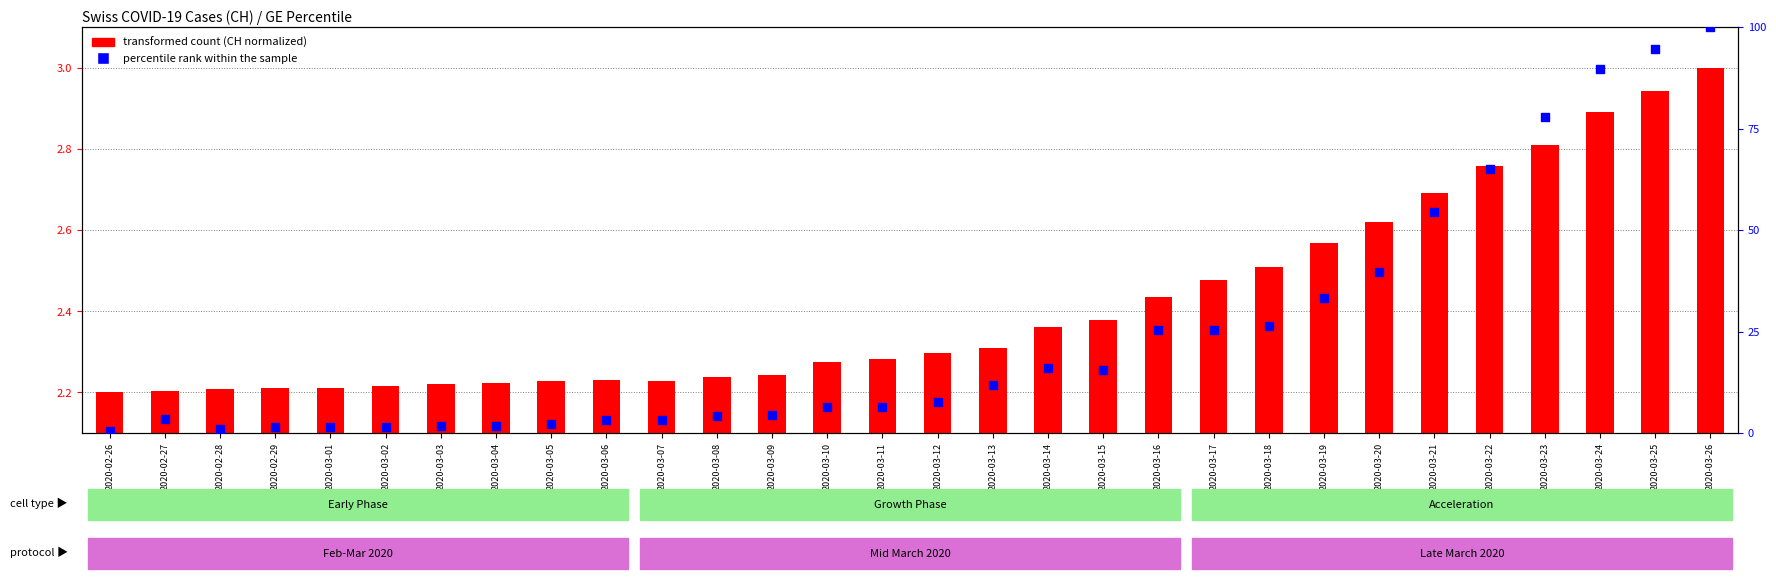

Is the value of transformed count (CH normalized) at 2020-03-01 greater than the value of percentile rank within the sample at 2020-03-03?

Yes